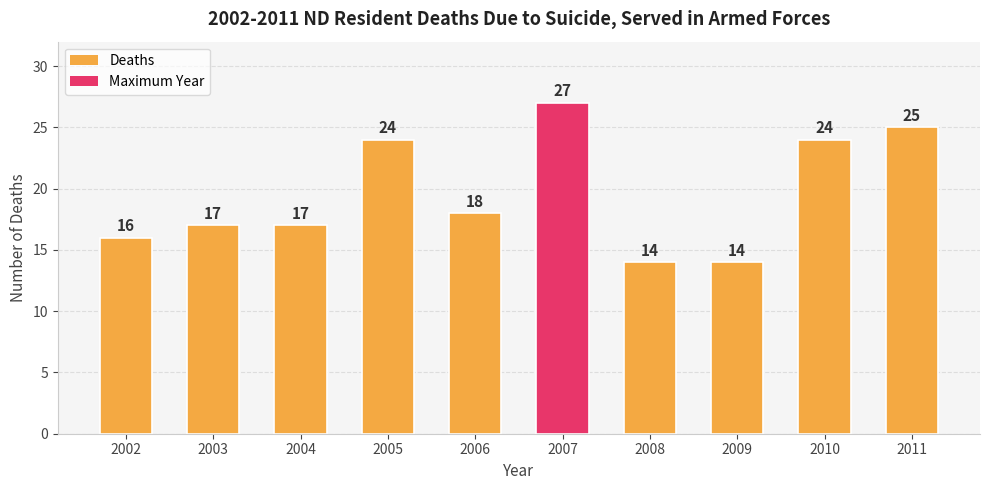

Reading left to right, transcribe all the data shown in this chart.

16	17	17	24	18	27	14	14	24	25